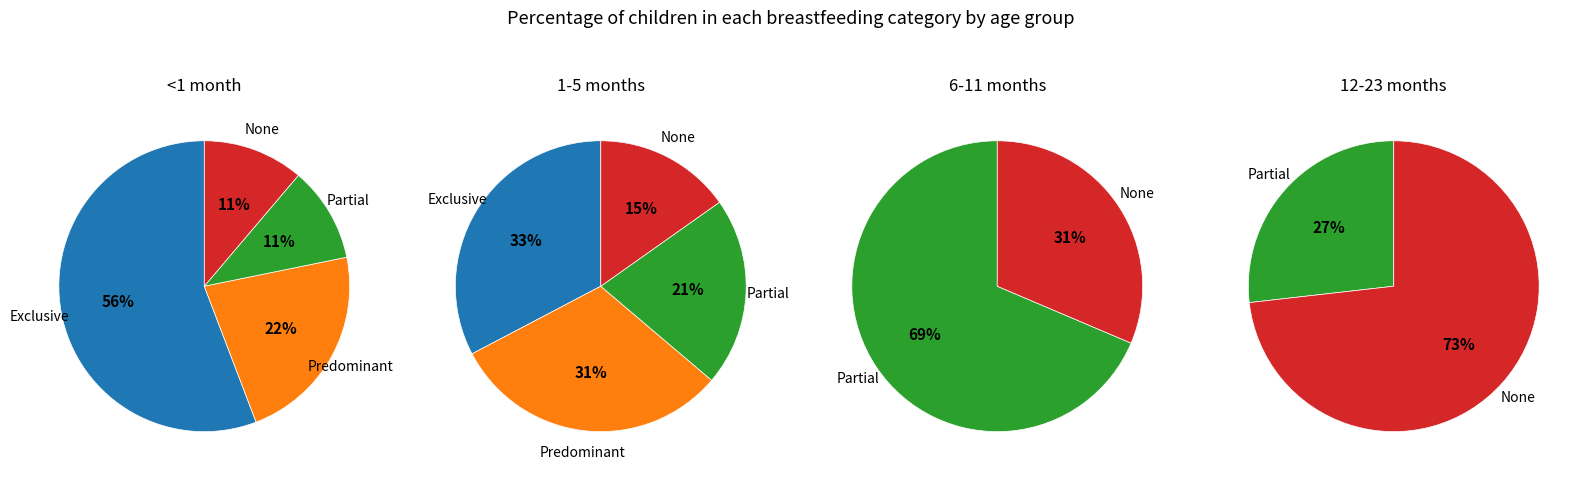

Is there any slice that represents more than half of the pie?

Yes